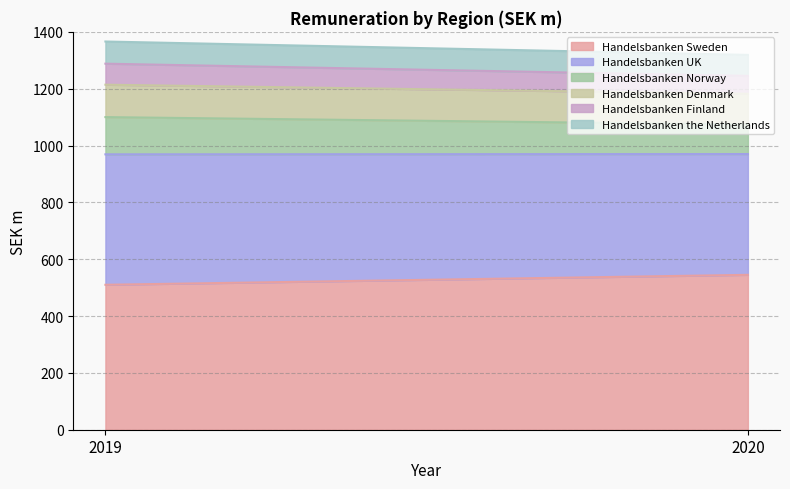

List the labels in order of Handelsbanken Sweden value, largest first.

2020, 2019